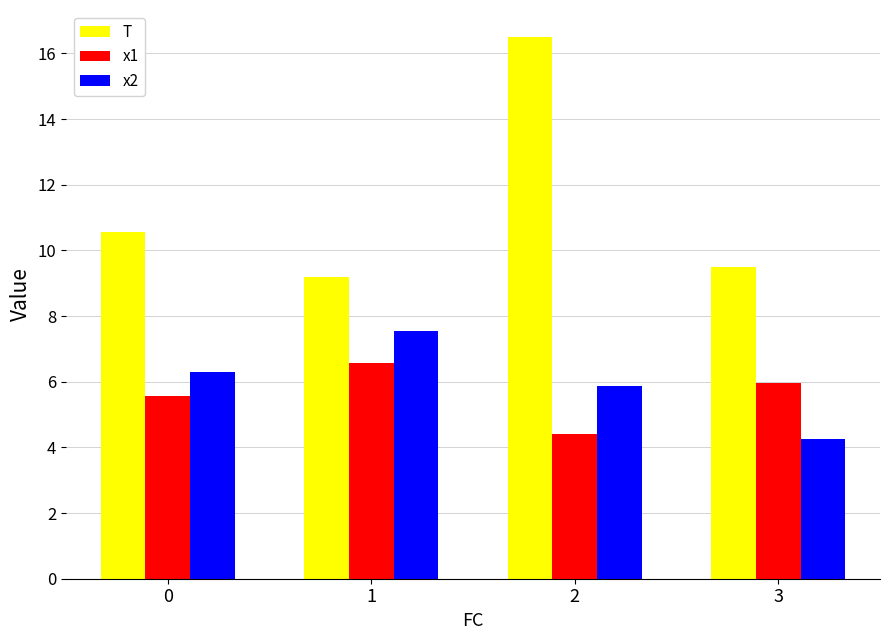

The value of x2 at 3 is 4.3. True or false?

True